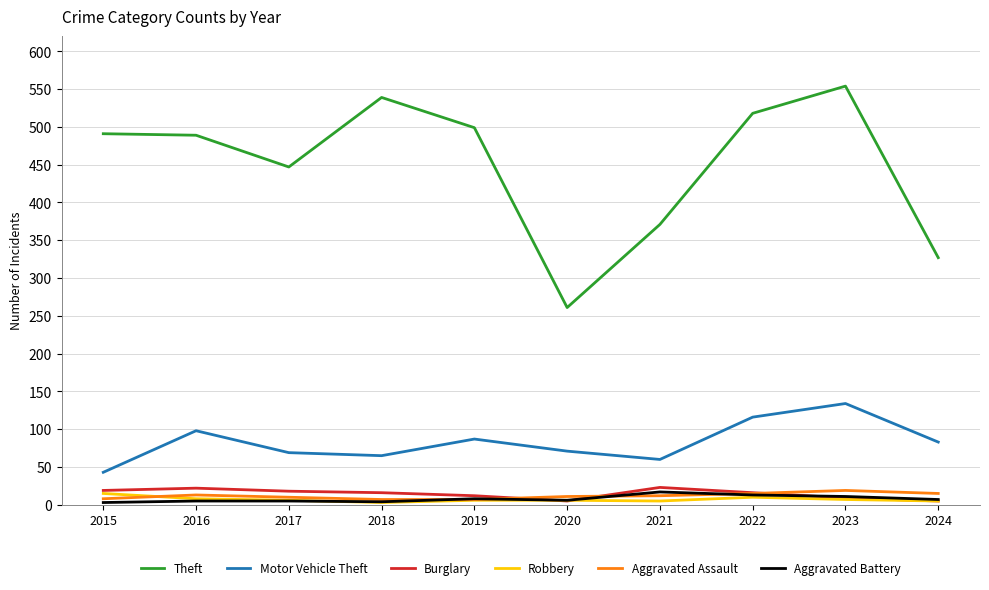

True or false: Theft and Aggravated Battery cross at least once.

False